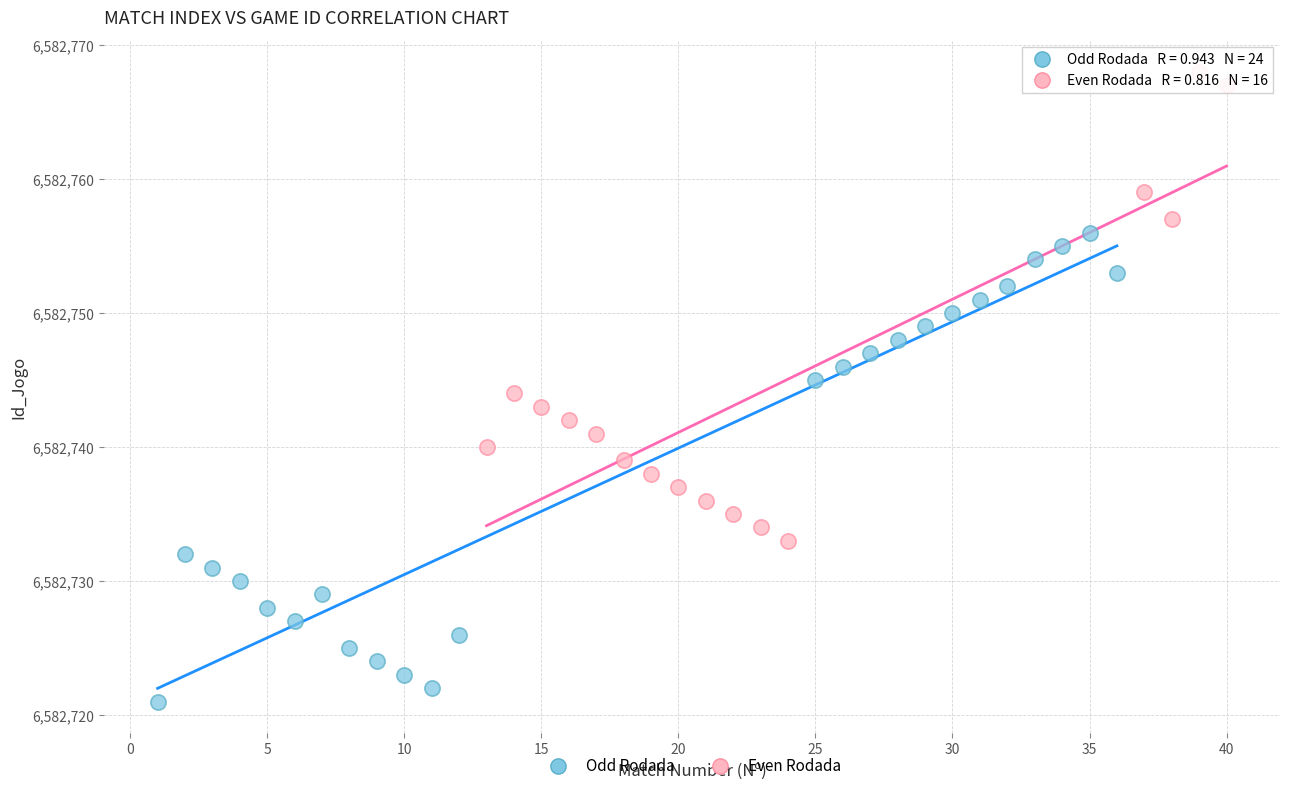

Which series contains the highest Y value?

Even Rodada